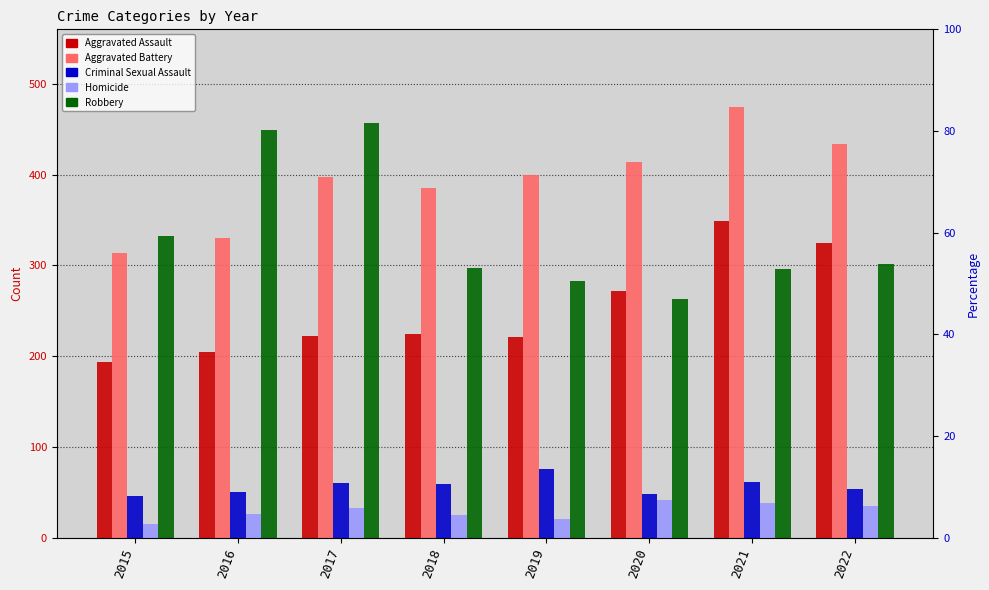

What is the sum of all Aggravated Battery values?

3148